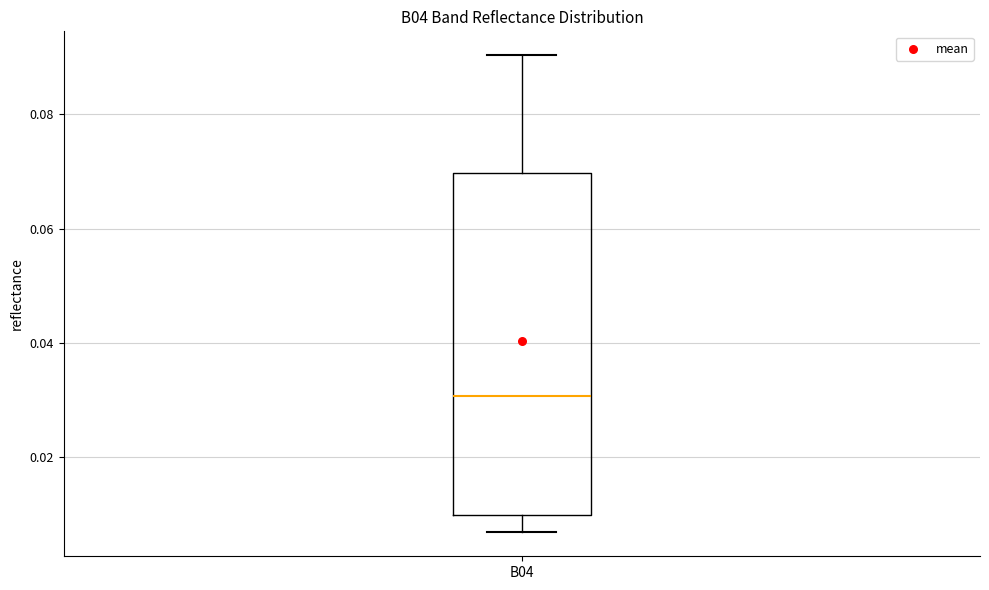

Where does the upper whisker of the box for B04 end on the y-axis? The values are not printed on the chart, so give them approximately, as read against the axis.

0.090